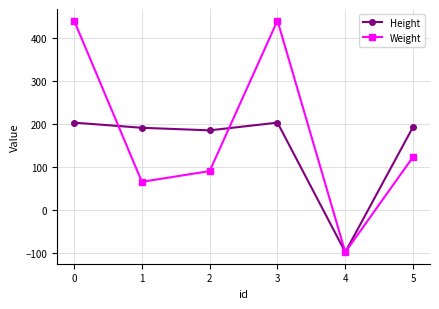

What is the total value across all series at 1?

256